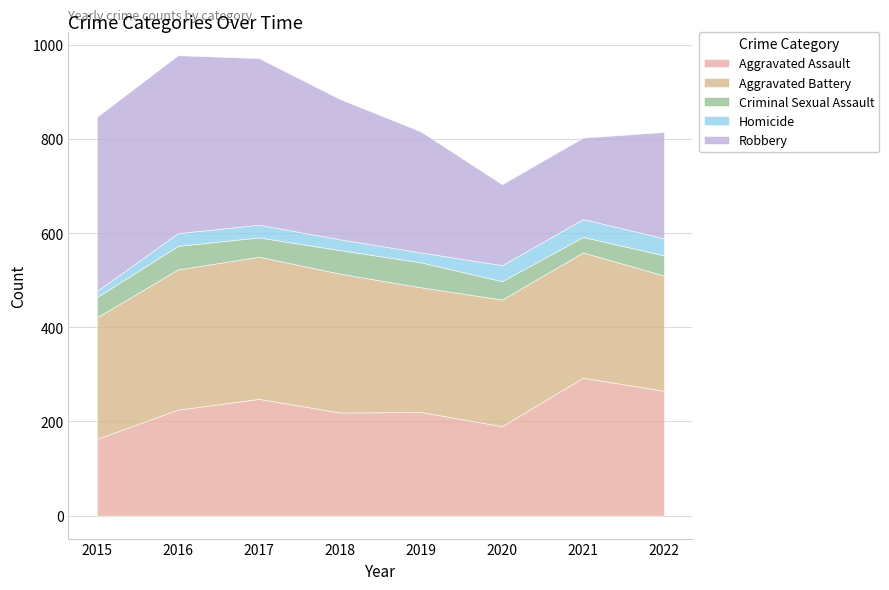

What is the minimum value for Homicide?

13